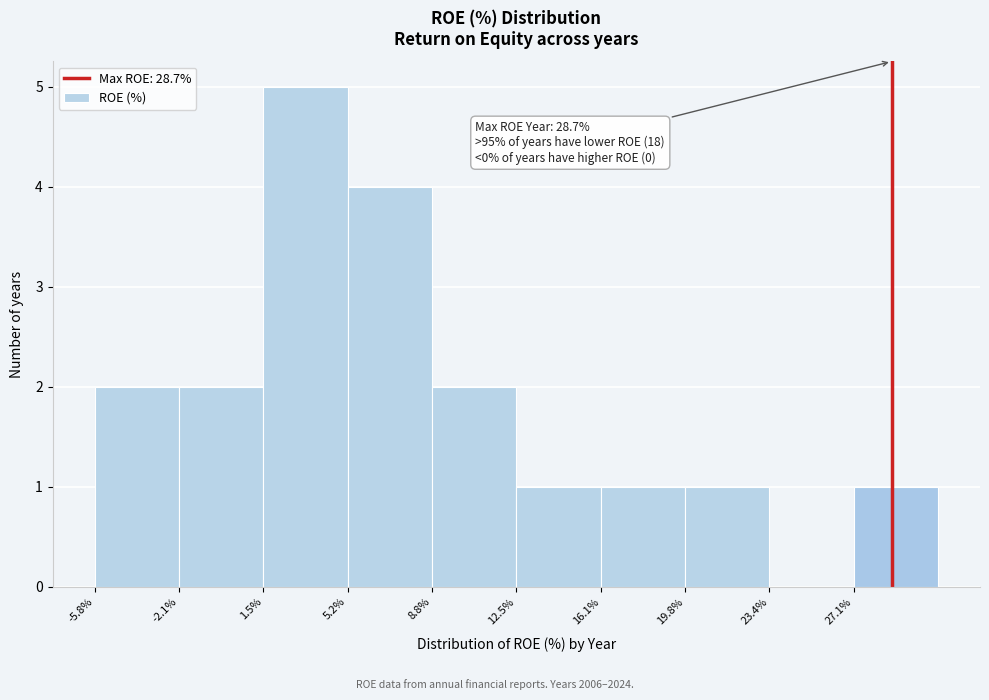

Over which range of the x-axis is the bar tallest?

1.5 to 5.0